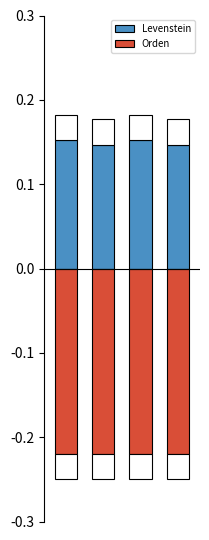

Is it true that Levenstein equals 0.3 at 3?

False